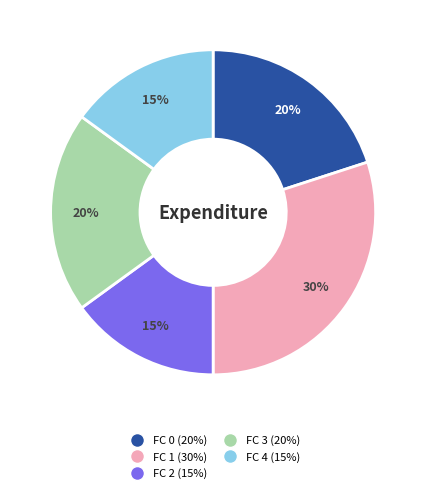

Does FC 4 account for over 50% of the chart?

No